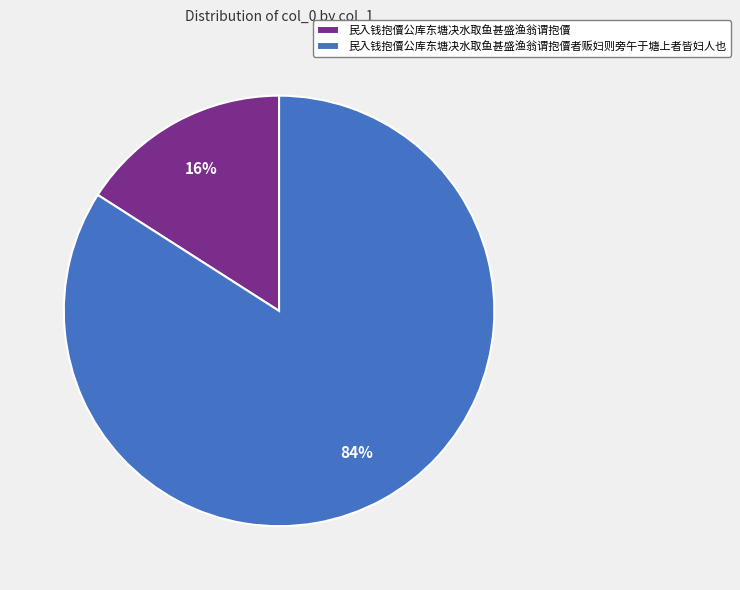

To the nearest percent, what is the difference between the 民入钱抱儥公库东塘决水取鱼甚盛渔翁谓抱儥 and 民入钱抱儥公库东塘决水取鱼甚盛渔翁谓抱儥者贩妇则旁午于塘上者皆妇人也 slice percentages?

68%